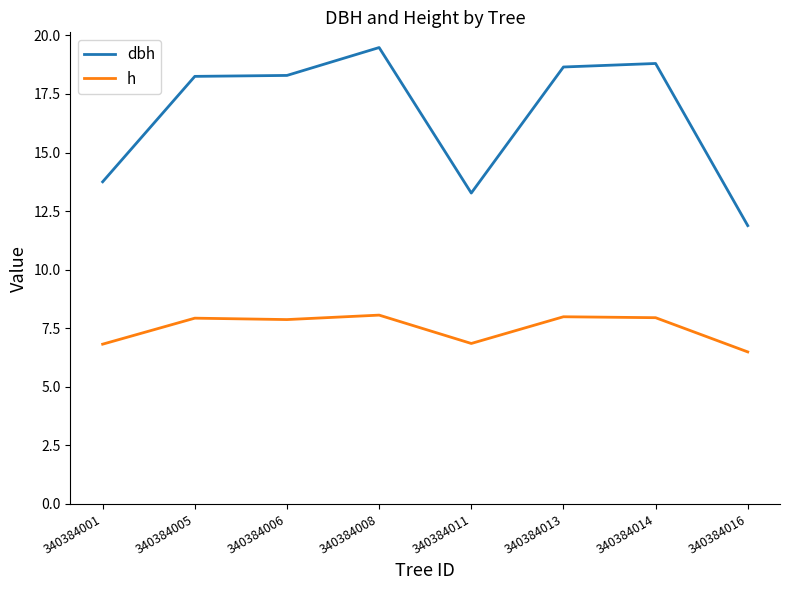

True or false: h and dbh cross at least once.

False